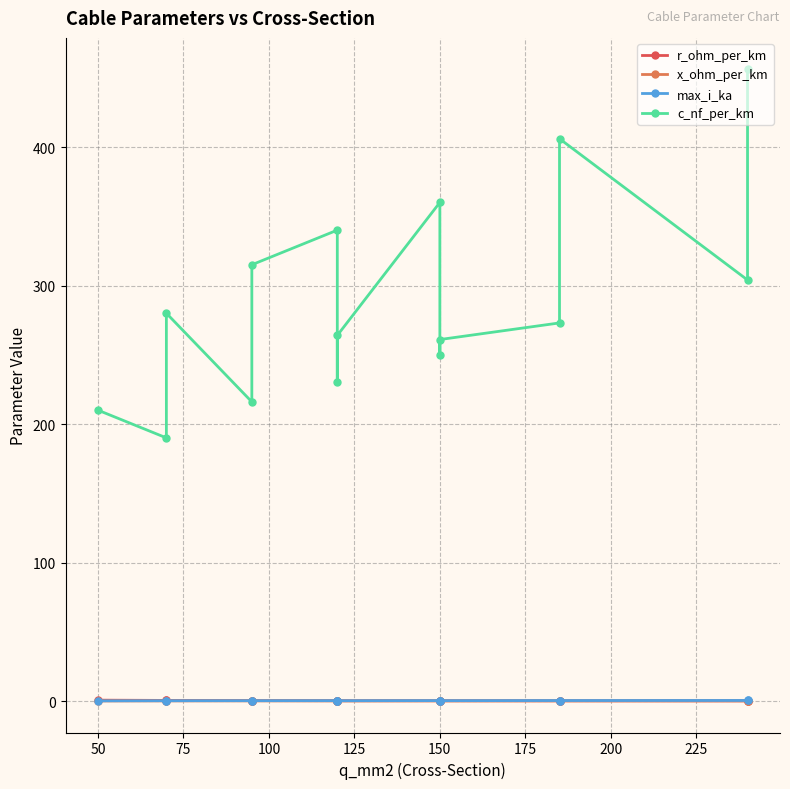

List the series in order of their peak value, highest first.

c_nf_per_km, r_ohm_per_km, max_i_ka, x_ohm_per_km